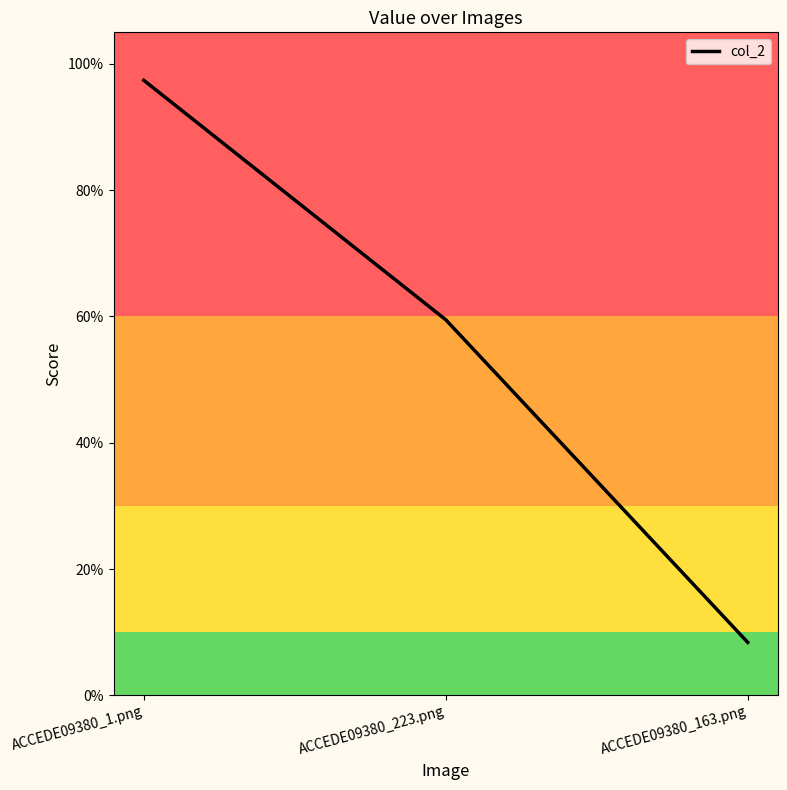

What position from the left is ACCEDE09380_163.png?

3